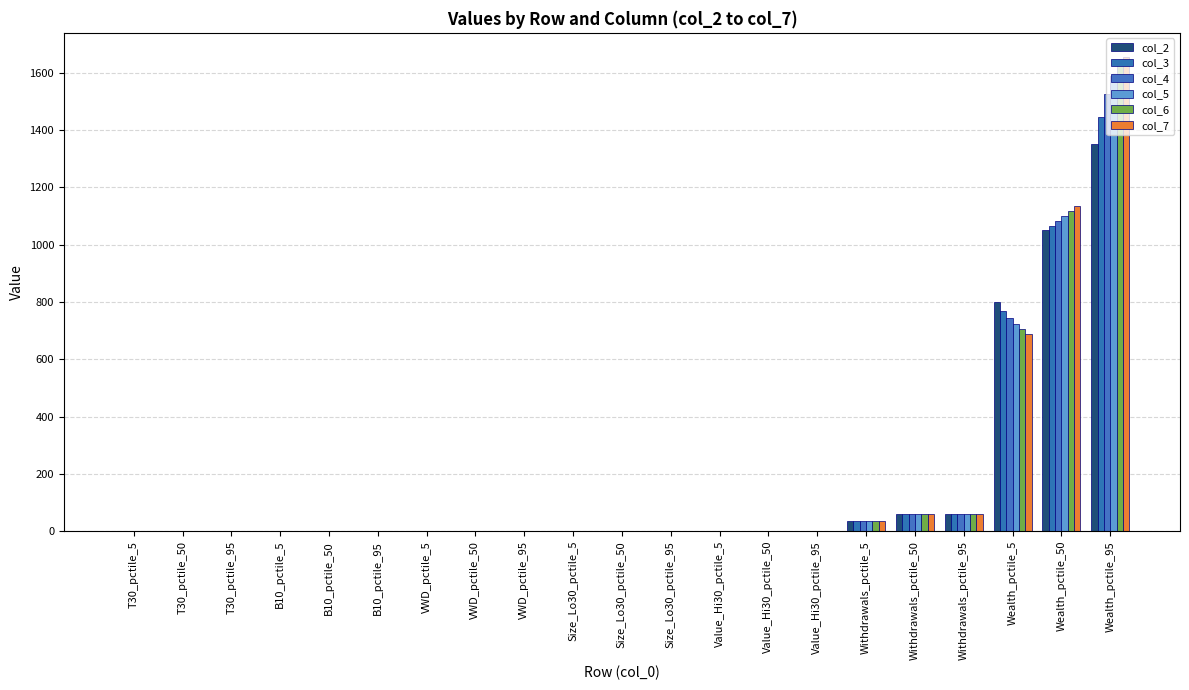

How many categories are shown in the chart?

21